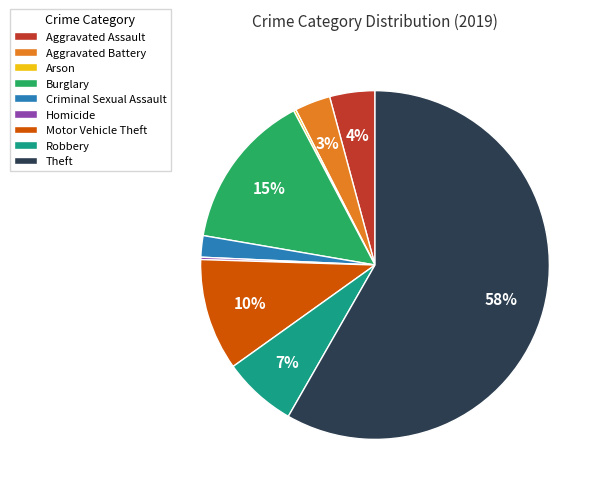

Which slice represents more than half of the pie?

Theft